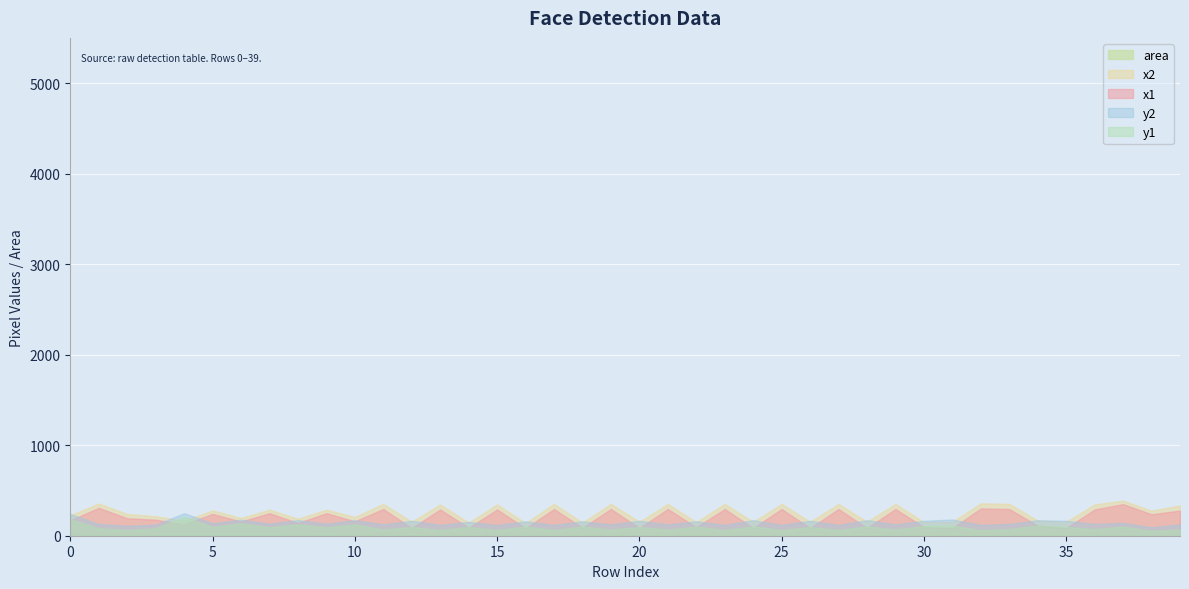

At which label is area closest to 3126?

13